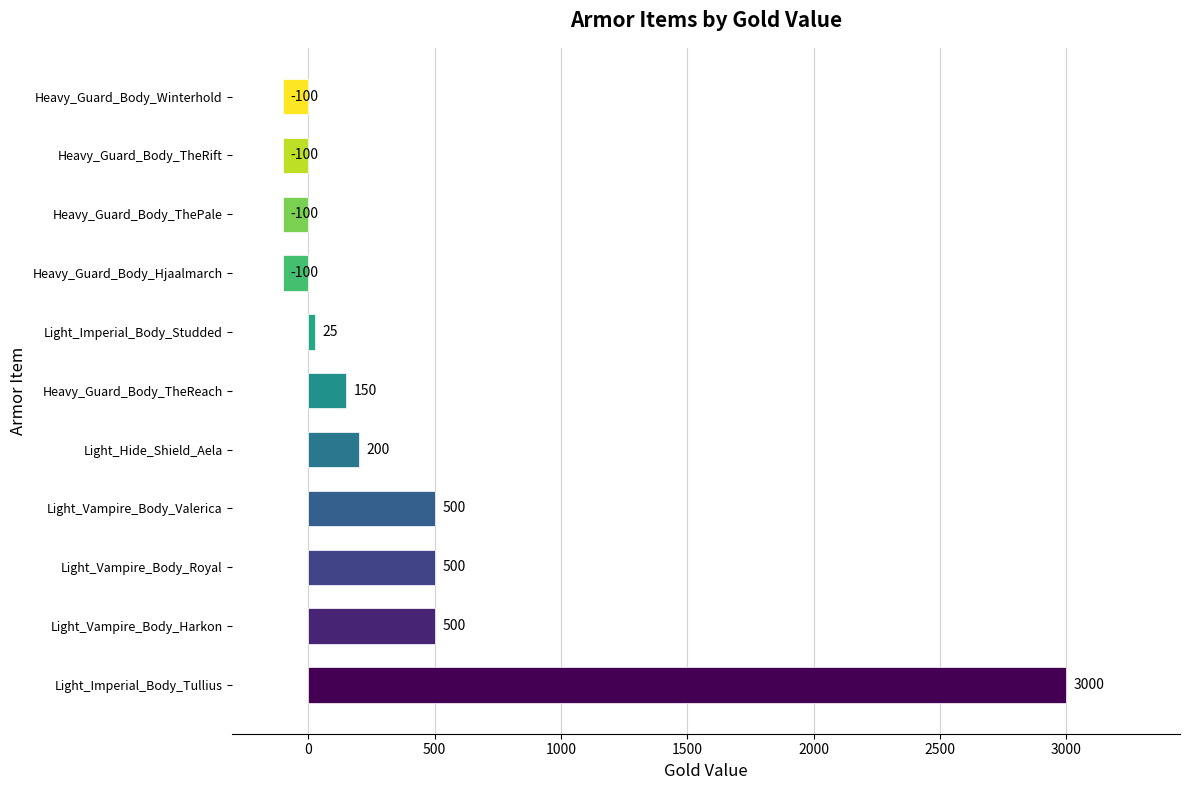

What value does the data have at Light_Vampire_Body_Royal, to the nearest 10?

500